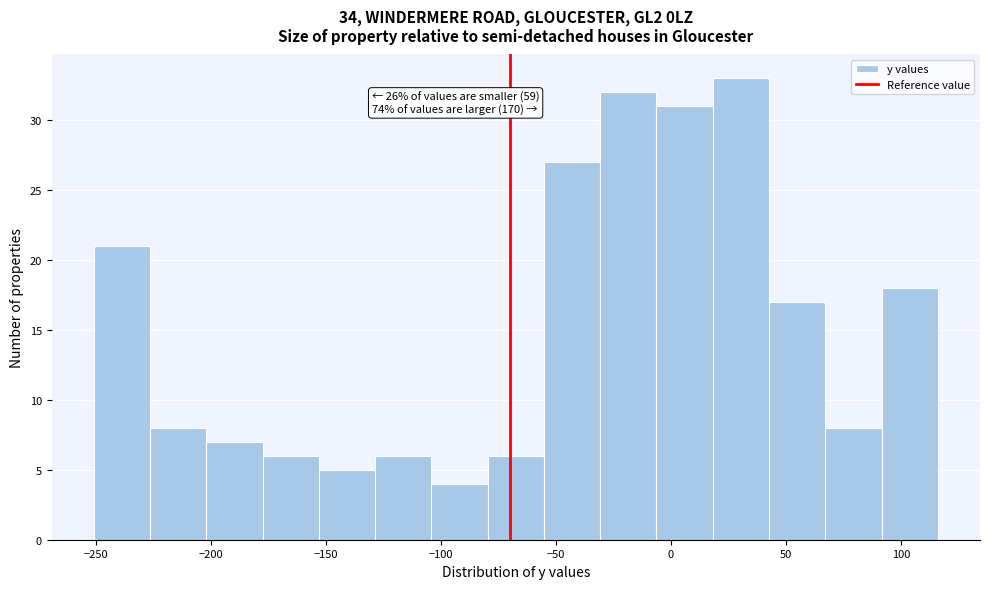

Over which range of the x-axis is the bar tallest?

20 to 45